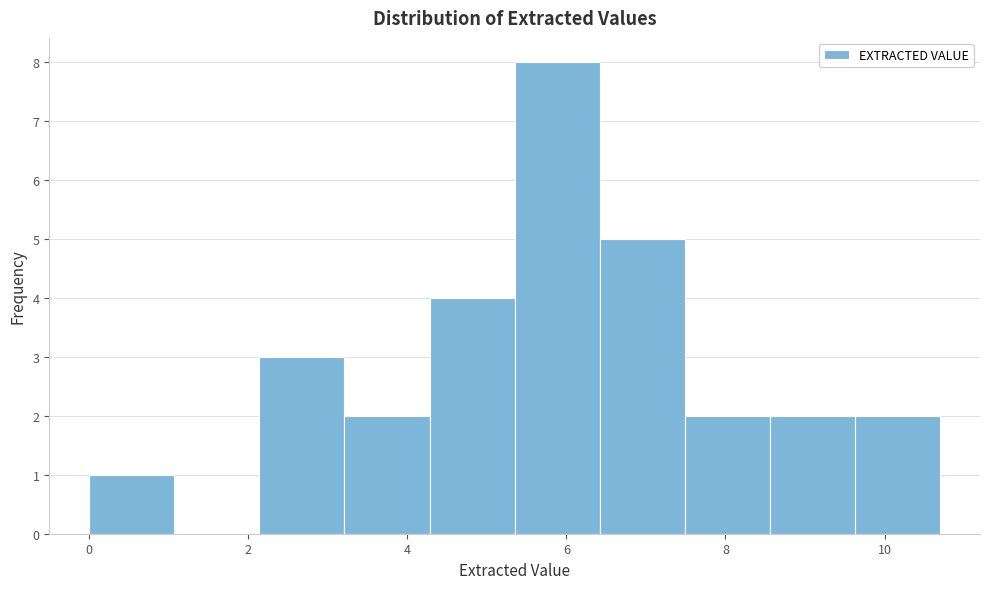

How tall is the bar that spans 4.2 to 5.4 on the x-axis? Neither the bar edges nor the heights are printed on the chart, so give them approximately, as read against the axes.

4